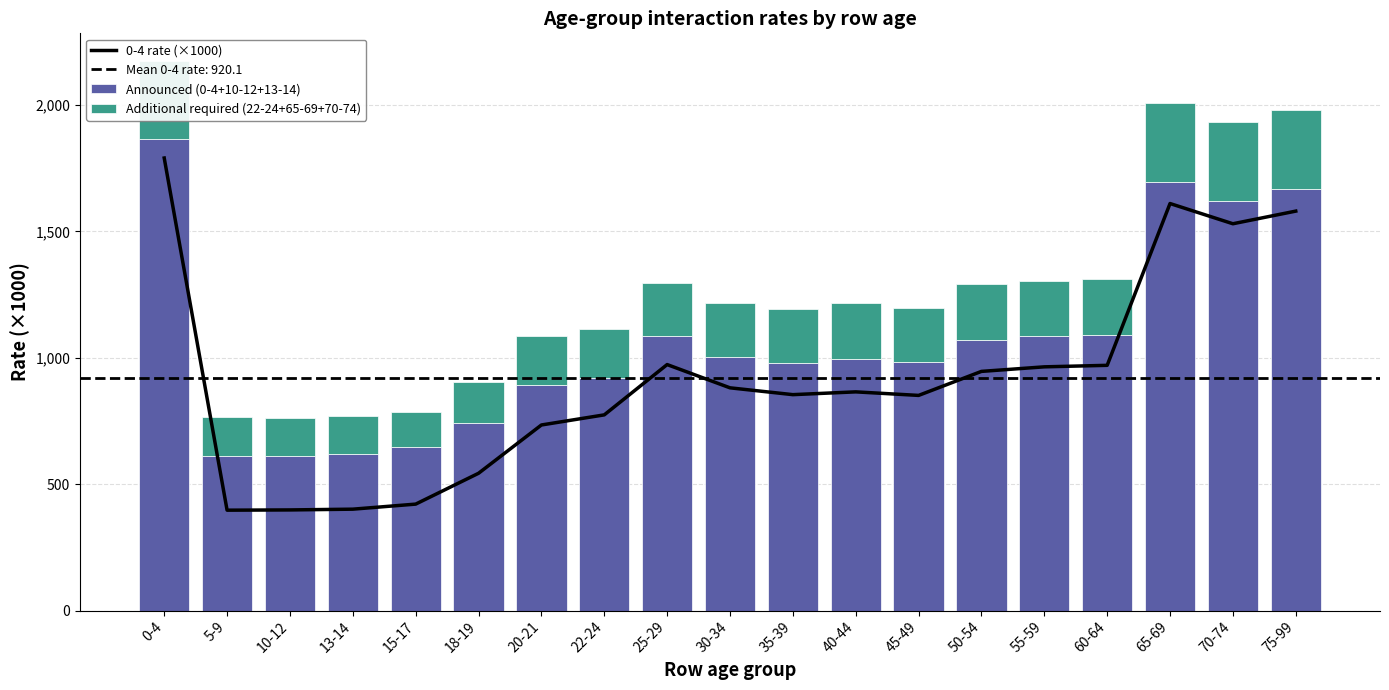

What is the maximum value for Additional required (22-24+65-69+70-74)?

315.5